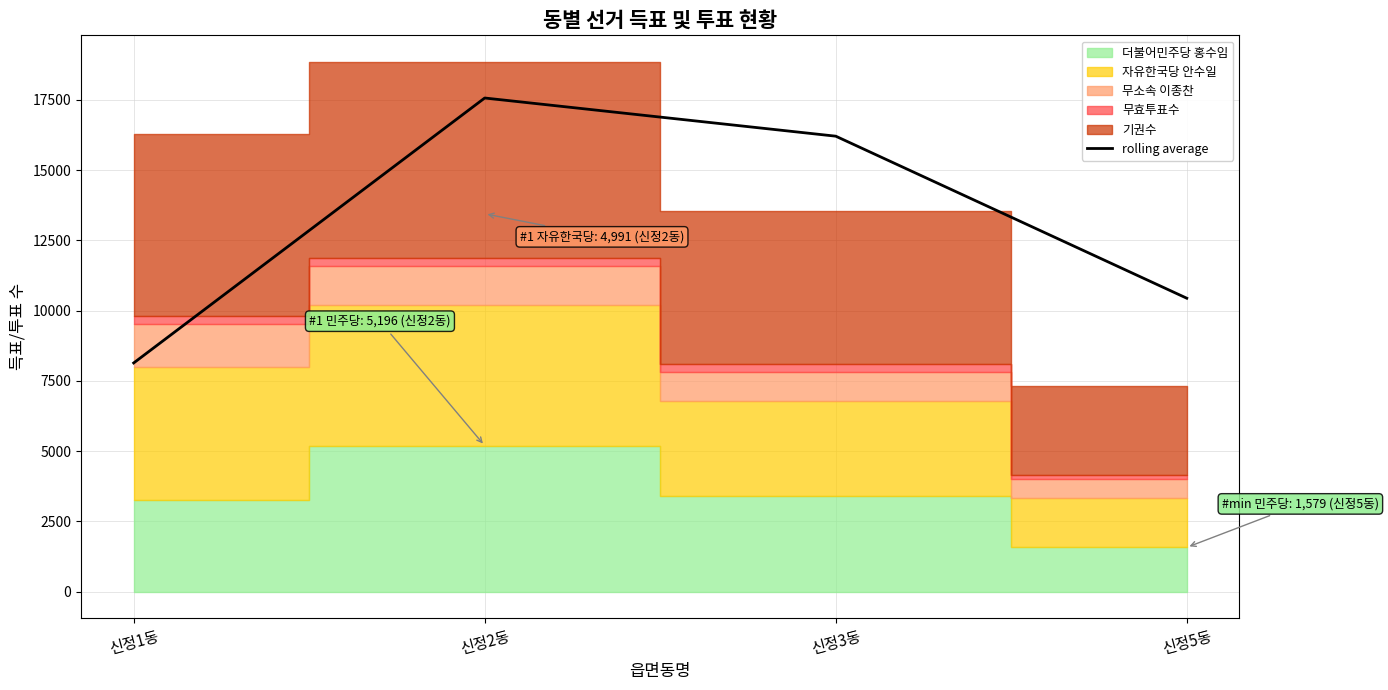

Rank the categories by value from highest to lowest.

신정2동, 신정3동, 신정5동, 신정1동